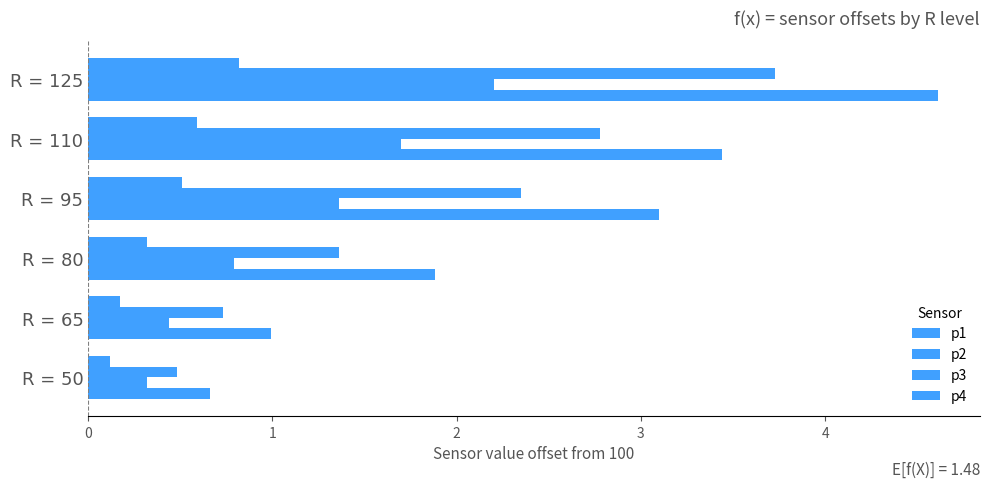

Rank the categories by p3 value from lowest to highest.

0, 1, 2, 3, 4, 5